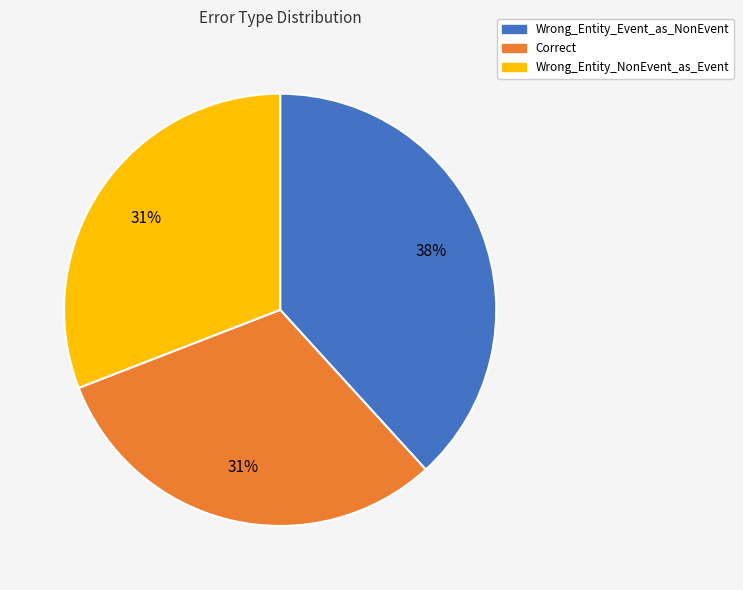

Do Correct and Wrong_Entity_Event_as_NonEvent together represent more than half of the pie?

Yes